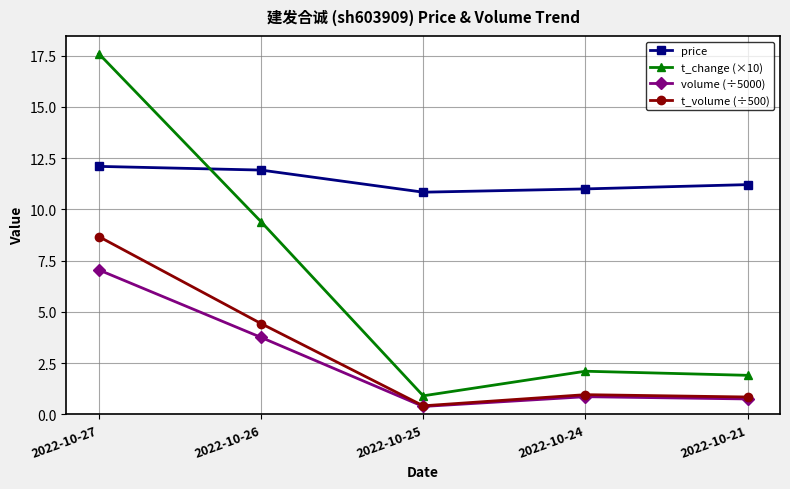

Rank the series at 2022-10-26 from highest to lowest value.

price, t_change (×10), t_volume (÷500), volume (÷5000)